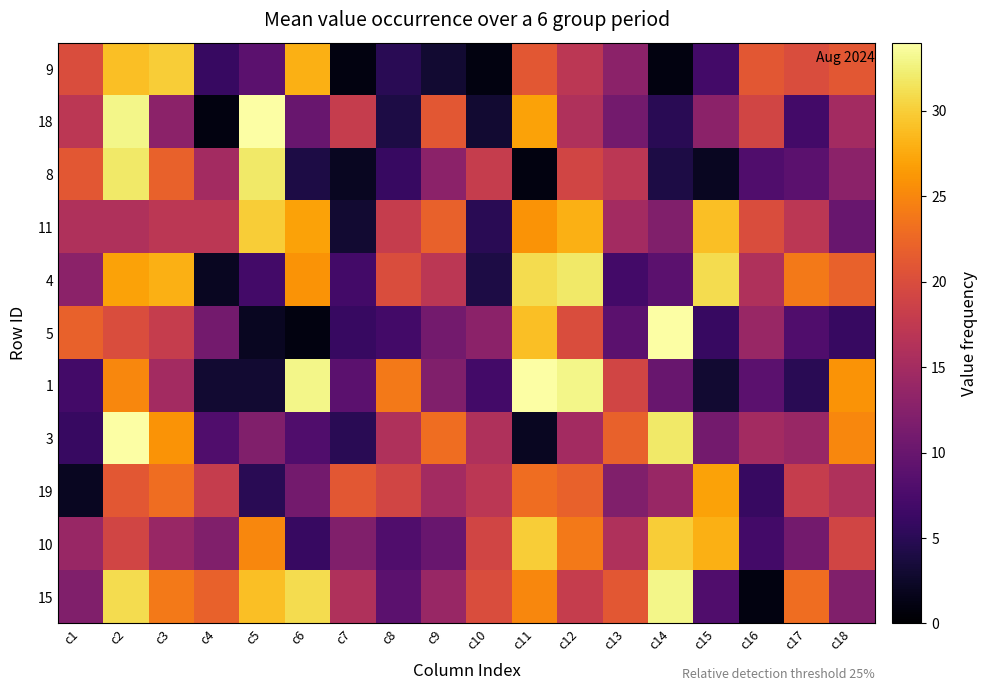

Which series changed the most between c11 and c18?

5